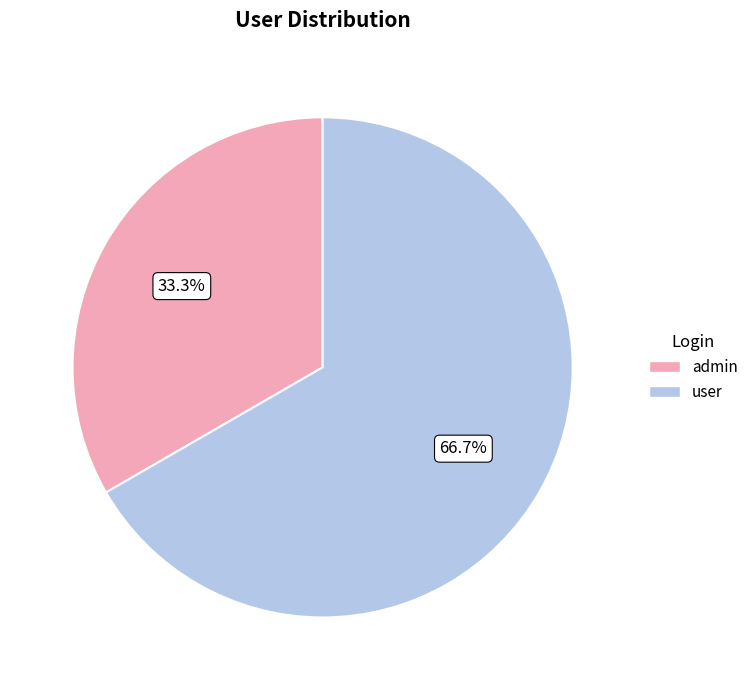

To the nearest percent, what is the difference between the user and admin slice percentages?

33%